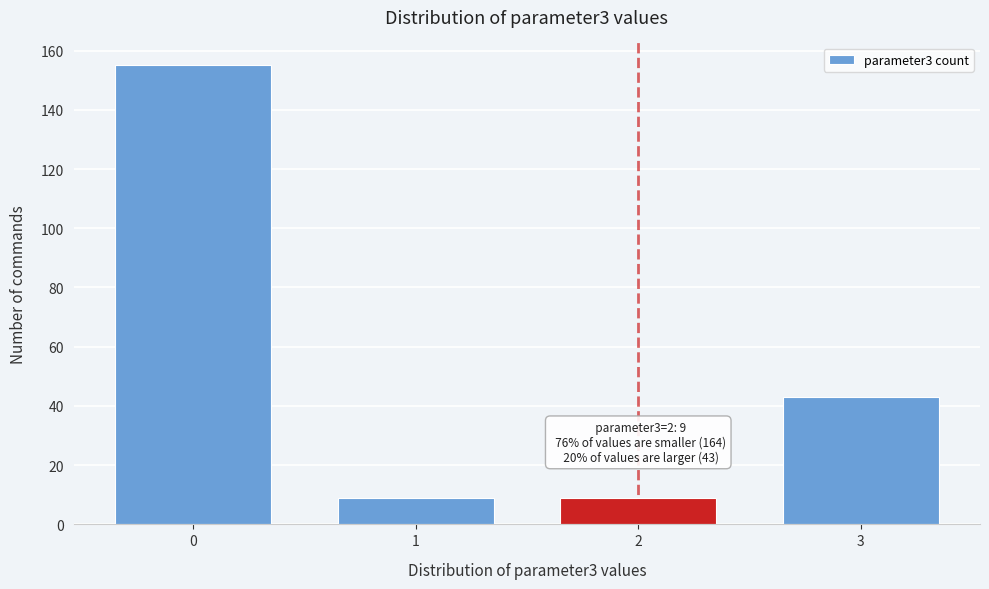

Reading right to left, extract all data points from this chart.

3=43	2=9	1=9	0=155